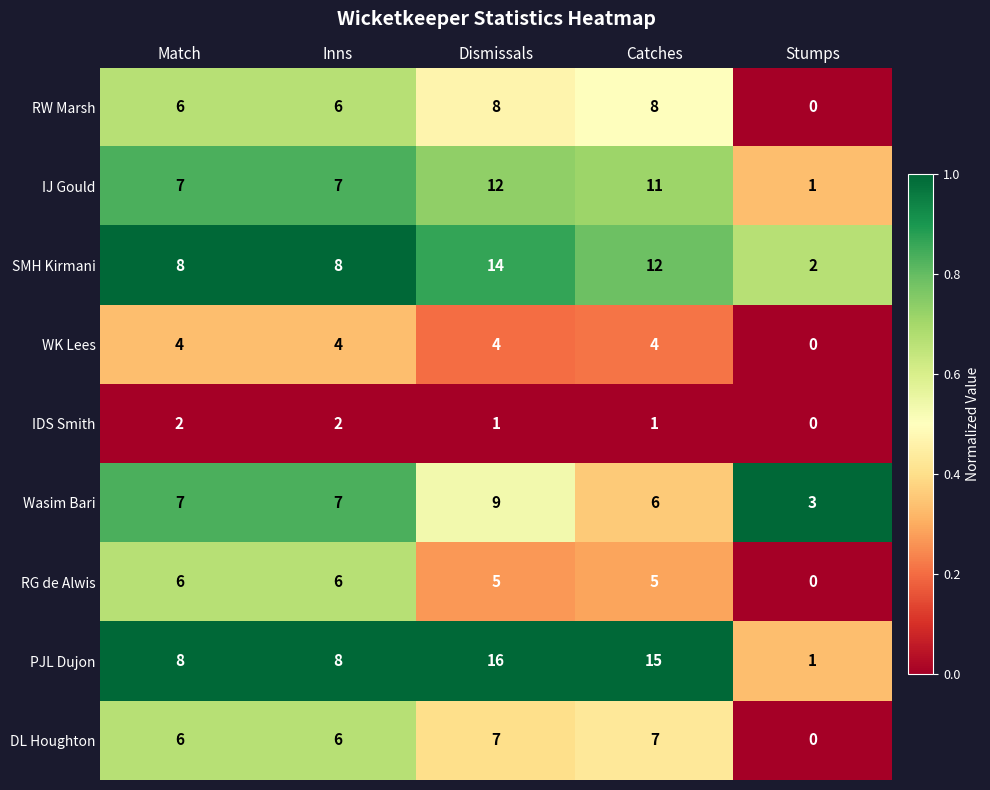

Rank the series by their maximum value, from lowest to highest.

IDS Smith, WK Lees, RG de Alwis, DL Houghton, RW Marsh, Wasim Bari, IJ Gould, SMH Kirmani, PJL Dujon